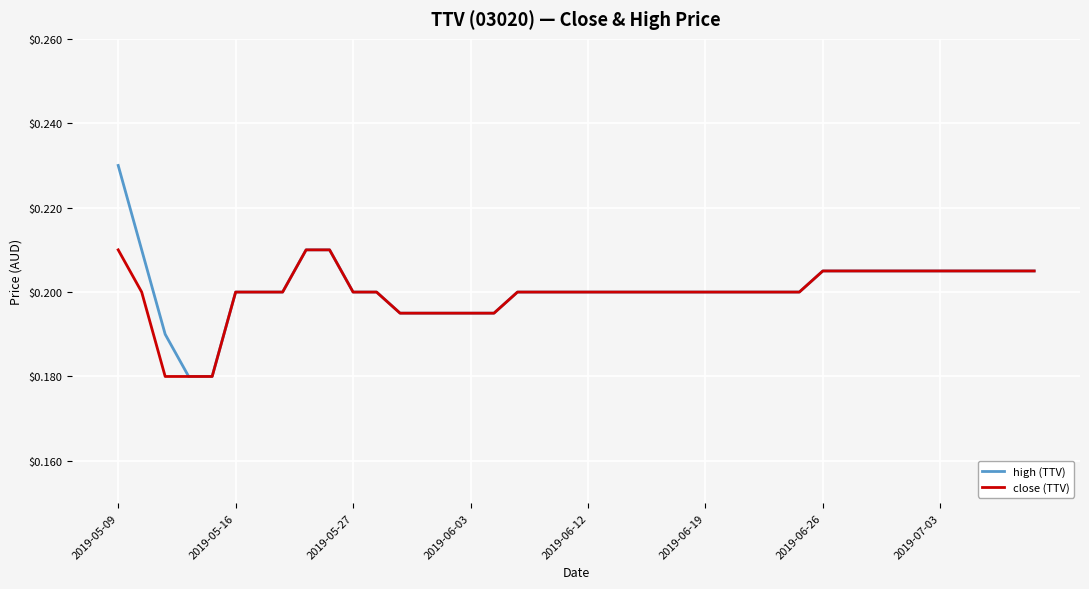

Rank the series by their maximum value, from lowest to highest.

close (TTV), high (TTV)